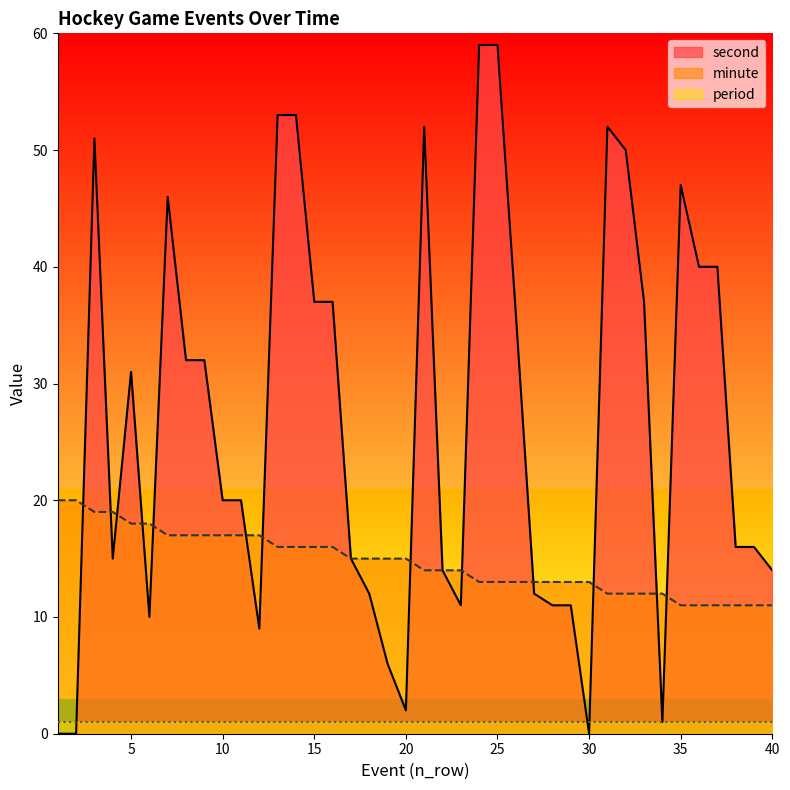

At which label does second reach its minimum?

1